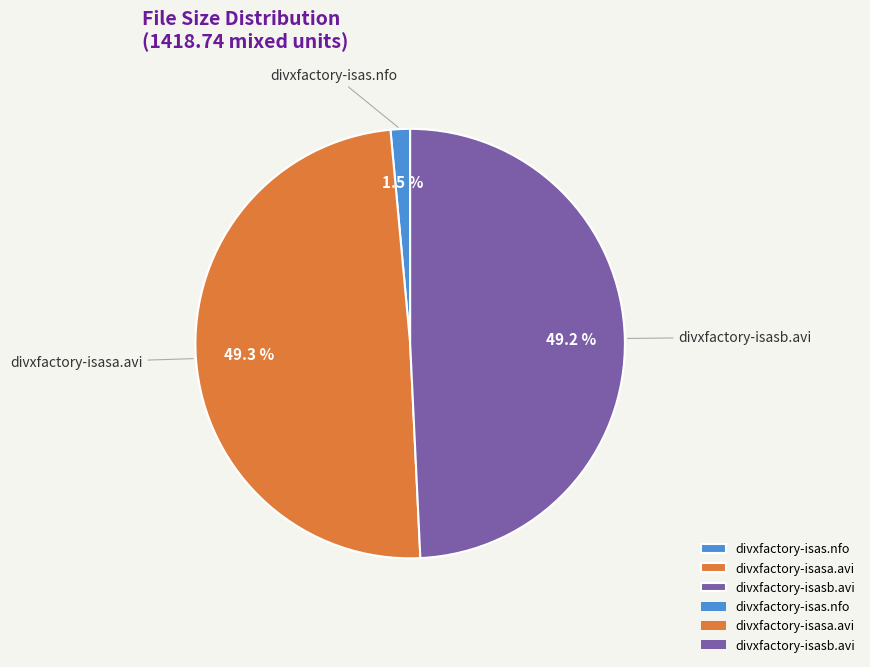

Which has a higher value, divxfactory-isas.nfo or divxfactory-isasb.avi?

divxfactory-isasb.avi